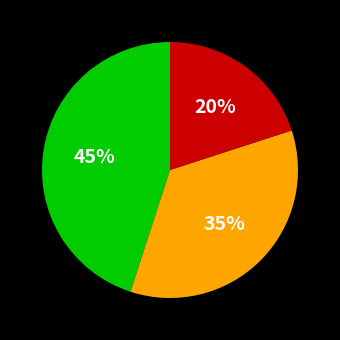

Does any single category account for the majority?

No